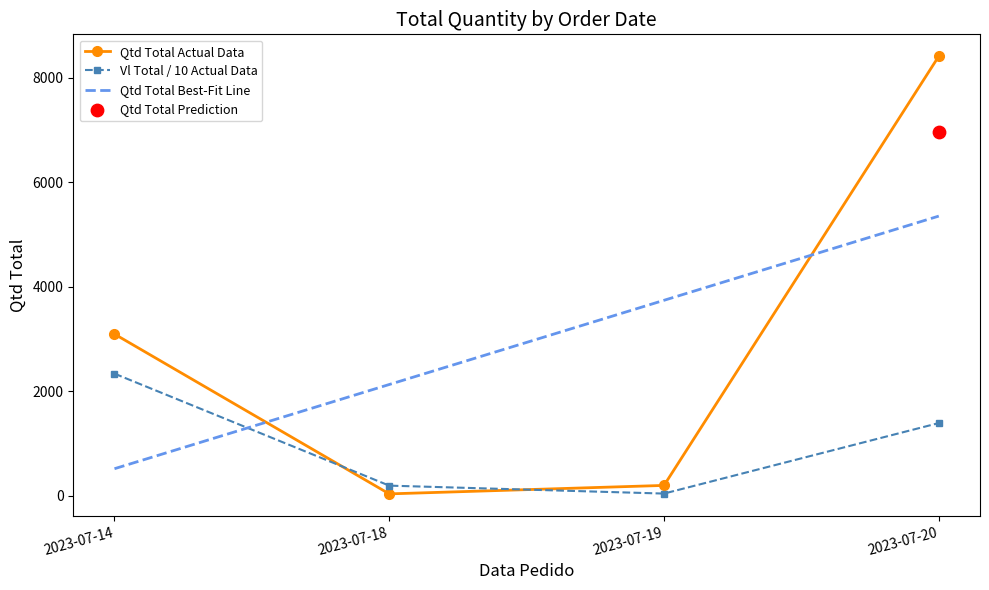

Which series has the largest Y range (max minus min)?

Qtd Total Actual Data